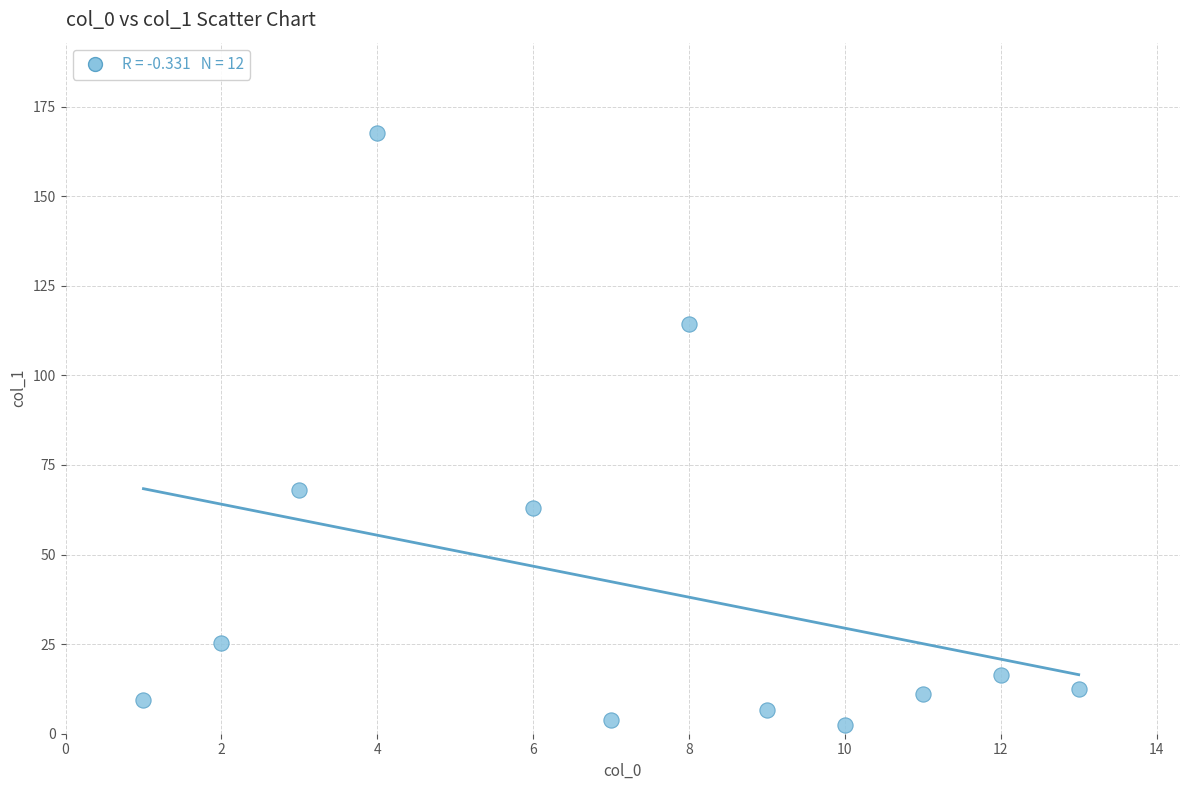

What is the range of Y values (max minus min)?

165.3